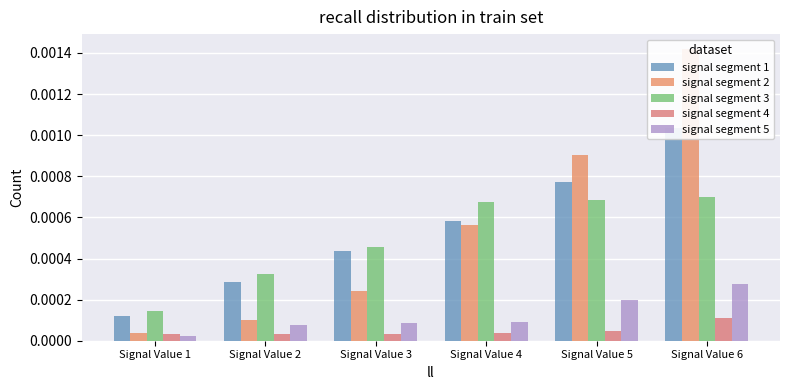

How many signal segment 3 values are between 0 and 1?

6